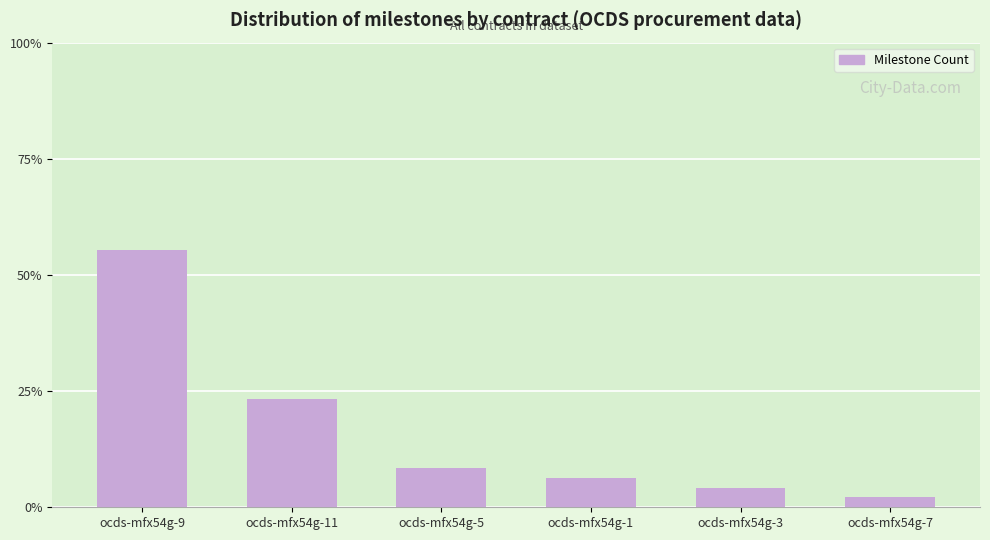

The value at ocds-mfx54g-5 is 8.5. True or false?

True